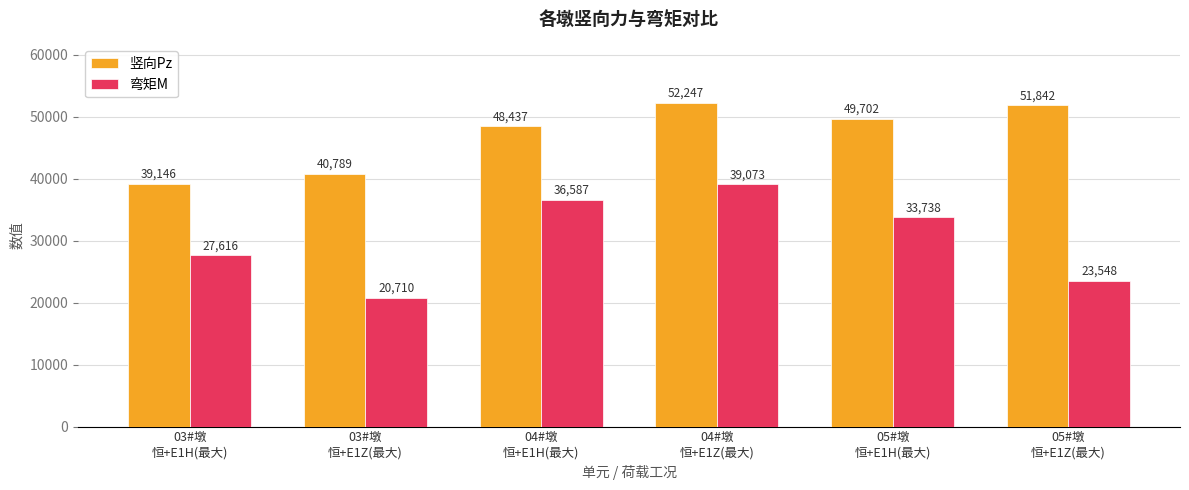

What is the label of the 3rd bar from the left?

04#墩
恒+E1H(最大)